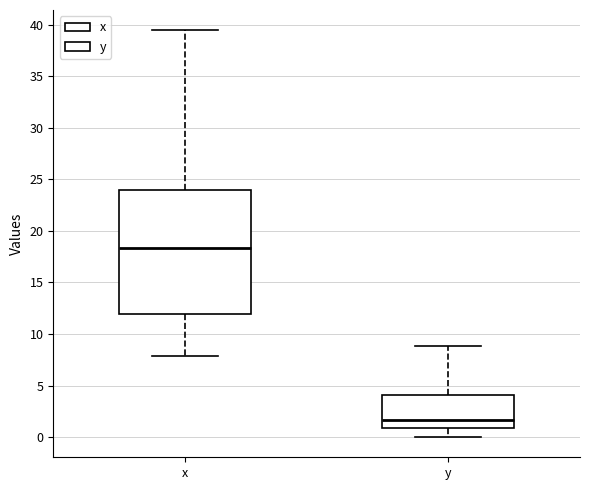

Reading left to right, read every box against the y-axis: the position of its median line, the range the box covers, and the ends of its whiskers. The values are not printed on the chart, so give them approximately, as read against the axis.

x: median 18.5, box 12.0 to 24.0, whiskers 8.0 to 39.5
y: median 1.5, box 1.0 to 4.0, whiskers 0.0 to 9.0